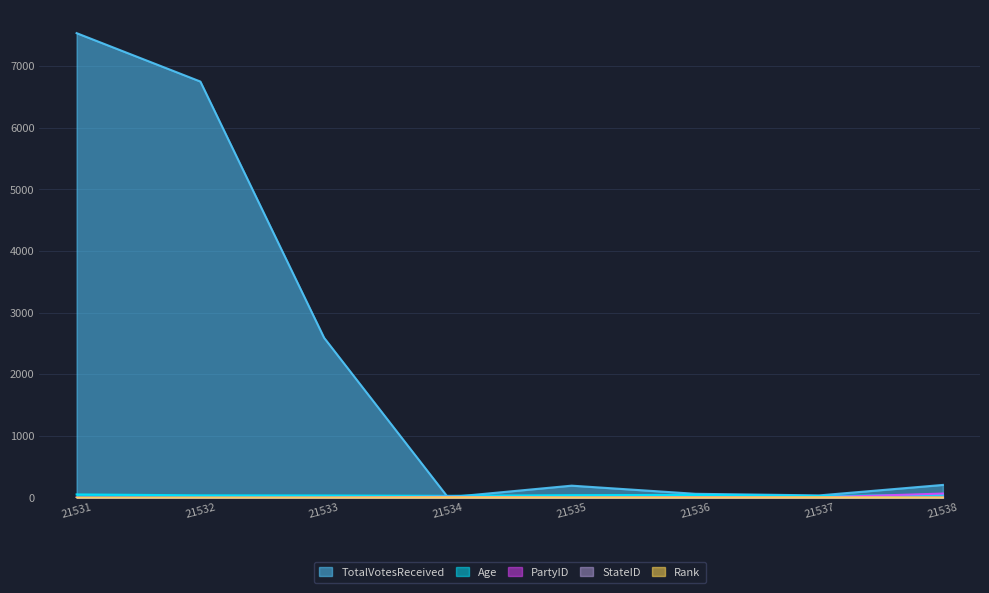

What is the maximum value for PartyID?

67